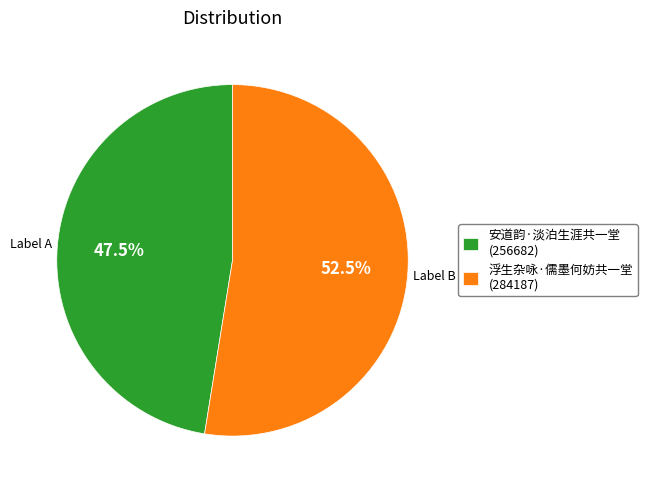

What portion of the pie excludes 浮生杂咏·儒墨何妨共一堂 (284187)?

47.5%